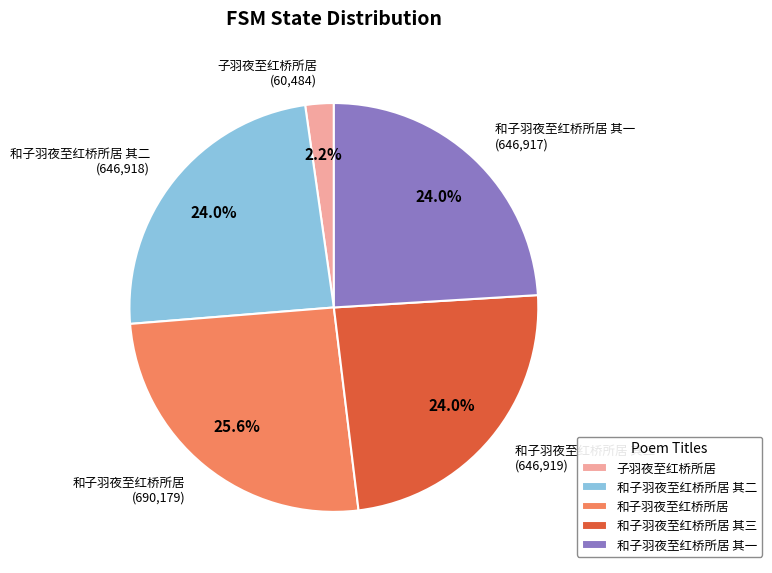

Is it true that 和子羽夜至红桥所居 其二 is 24% of the pie?

True